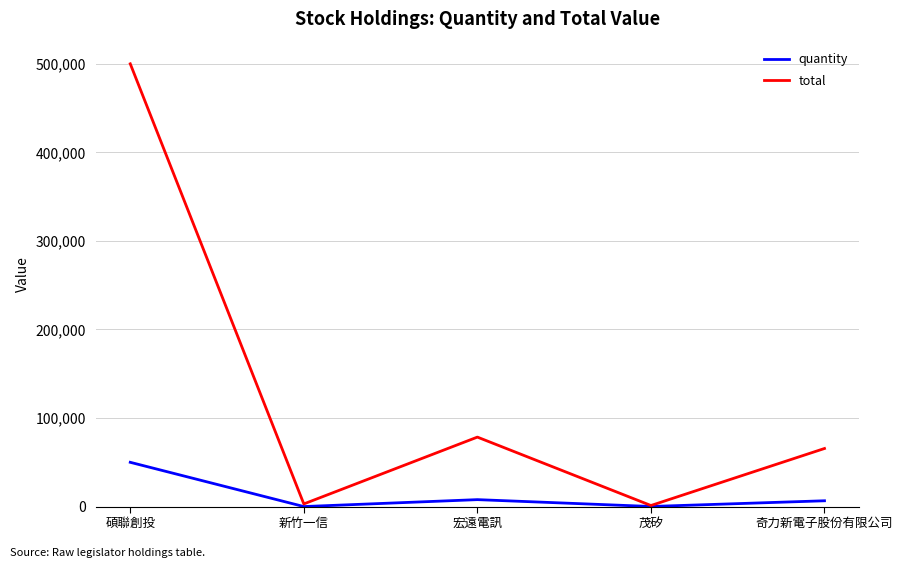

Which series has the largest range (max minus min)?

total